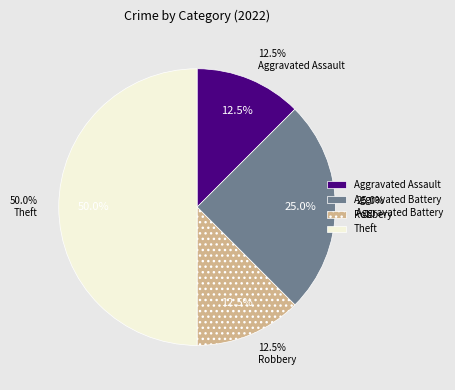

Which has a higher value, Robbery or Aggravated Assault?

Robbery